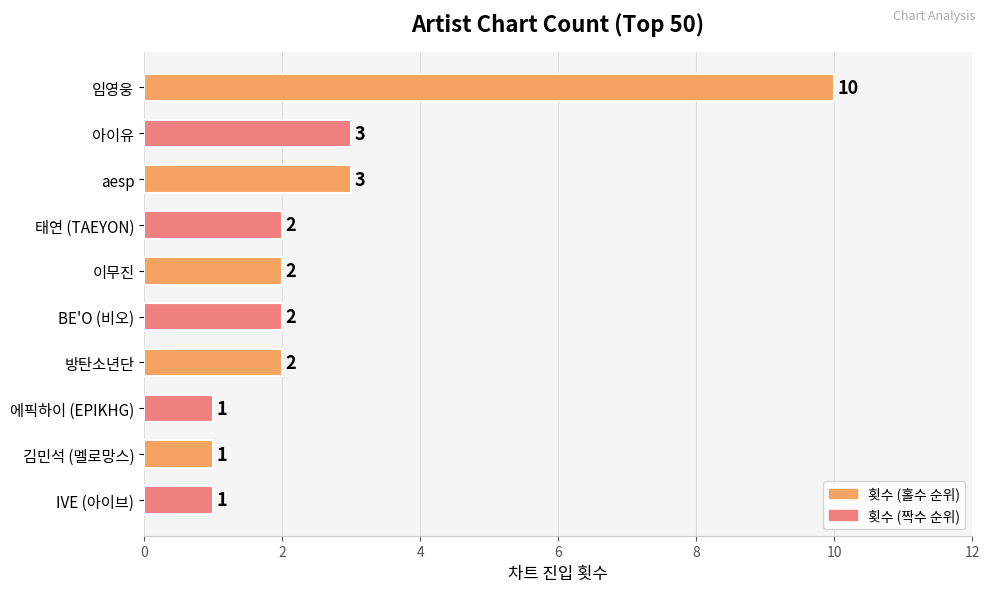

The value at IVE (아이브) is 1. True or false?

True